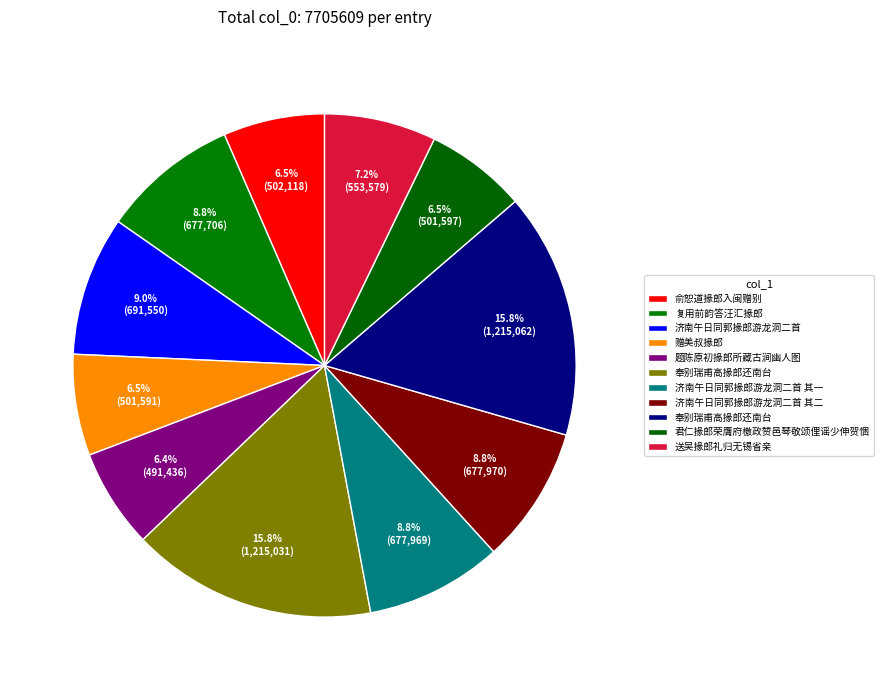

How many segments does this pie chart have?

11